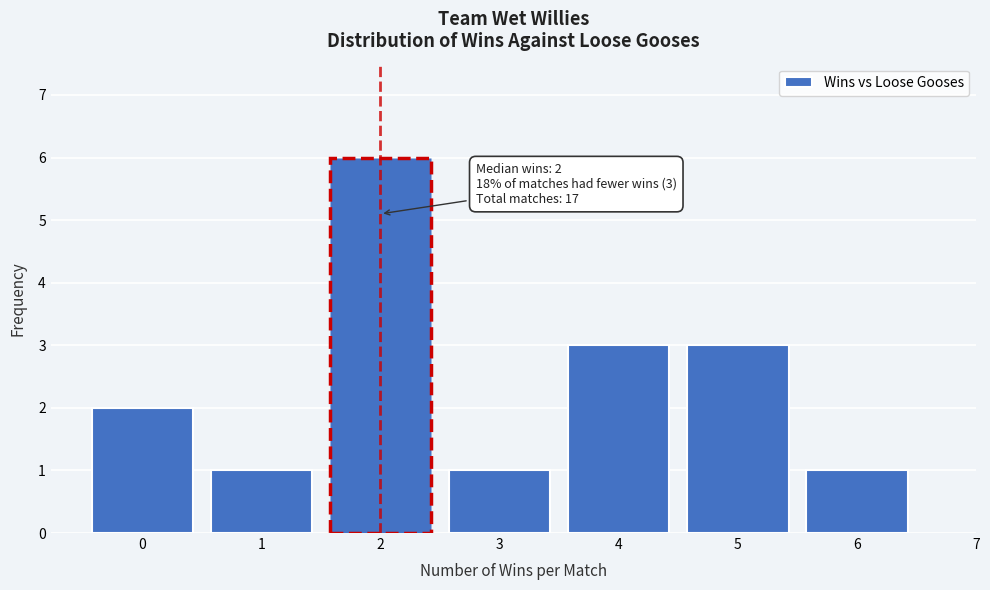

Reading right to left, transcribe all the data shown in this chart.

1	3	3	1	6	1	2